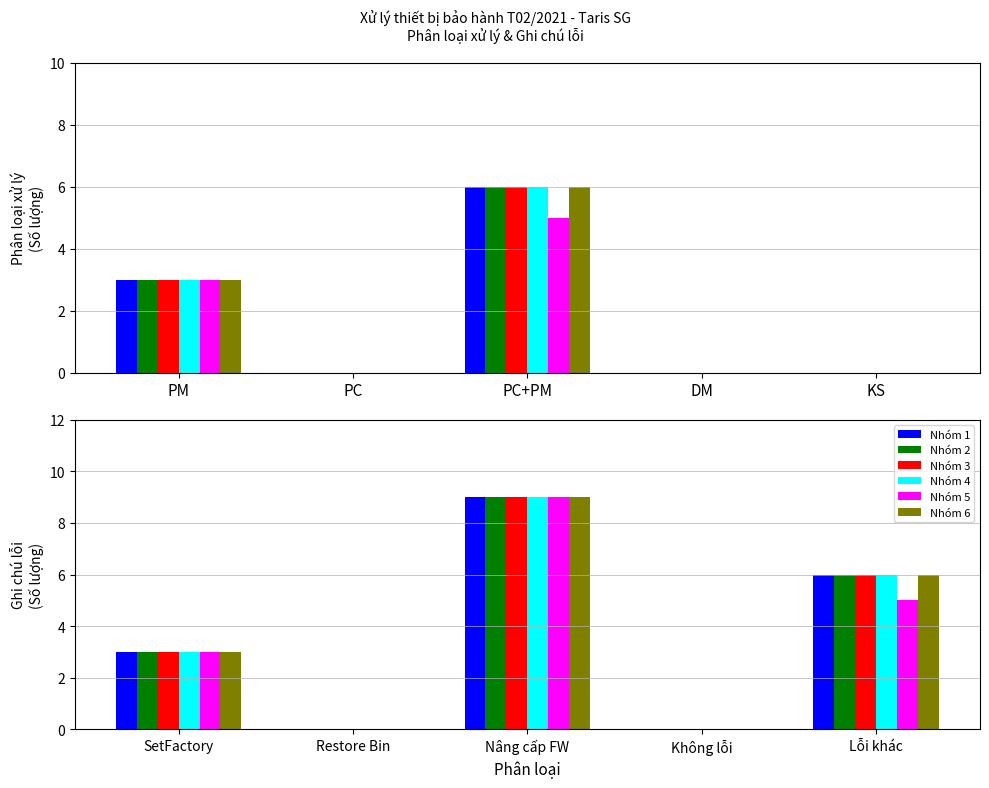

What is the label of the 5th bar from the left?

Lỗi khác